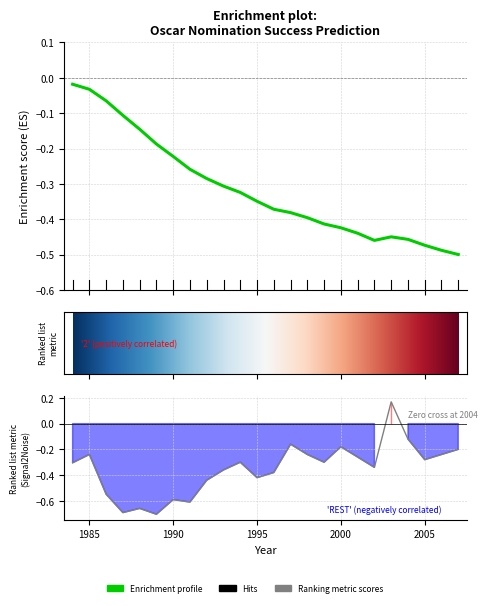

What is the difference between the maximum and minimum values?

0.9